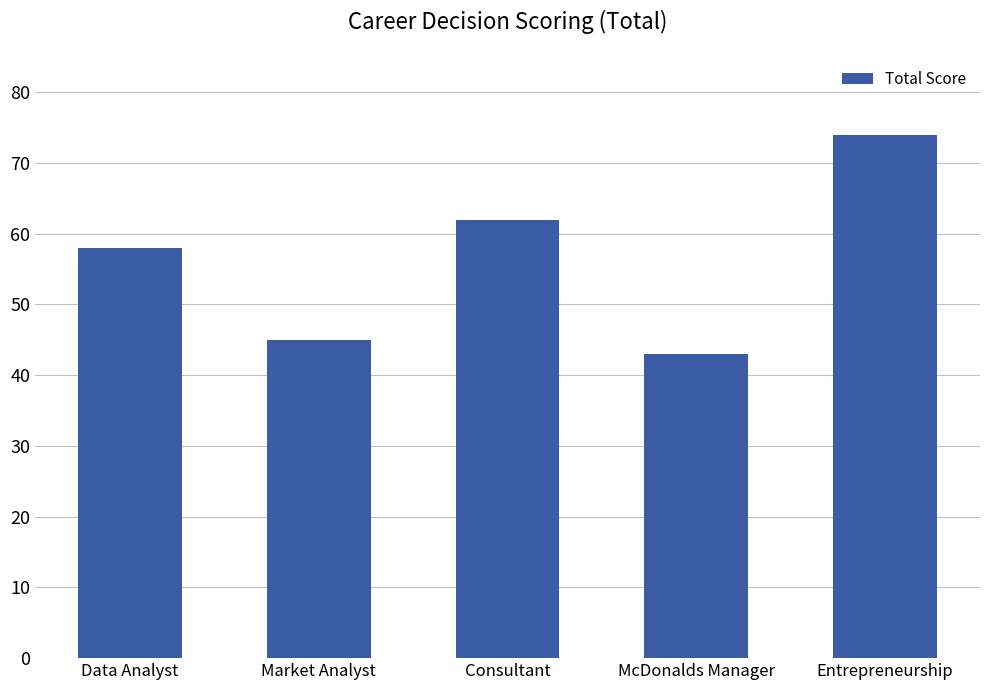

Rank the categories by value from highest to lowest.

Entrepreneurship, Consultant, Data Analyst, Market Analyst, McDonalds Manager